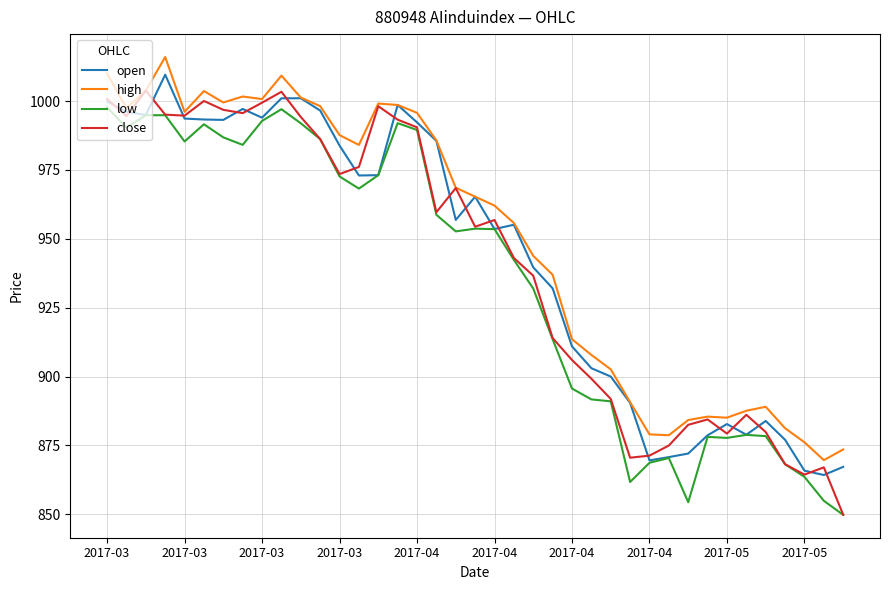

What is the maximum value for low?

997.8